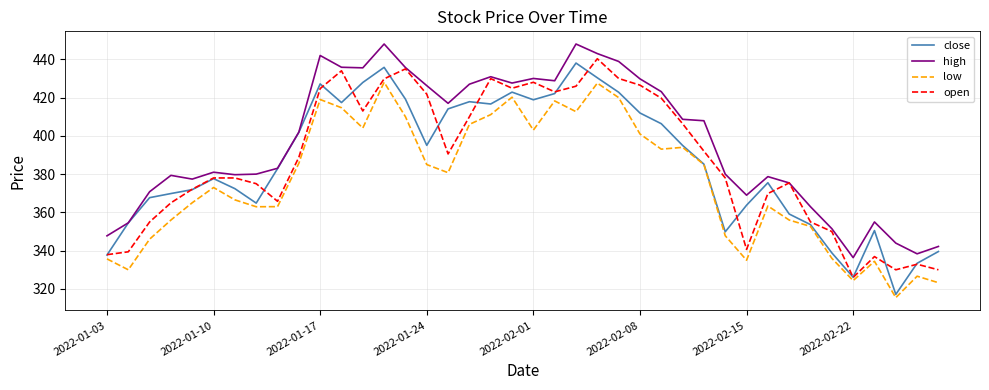

True or false: low and high cross at least once.

False